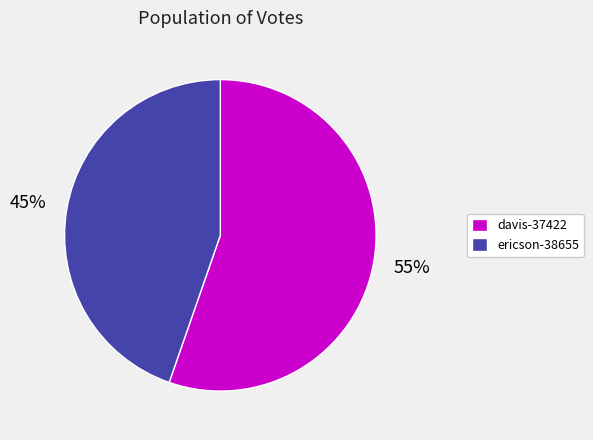

What percentage is the davis-37422 slice, to the nearest percent?

55%